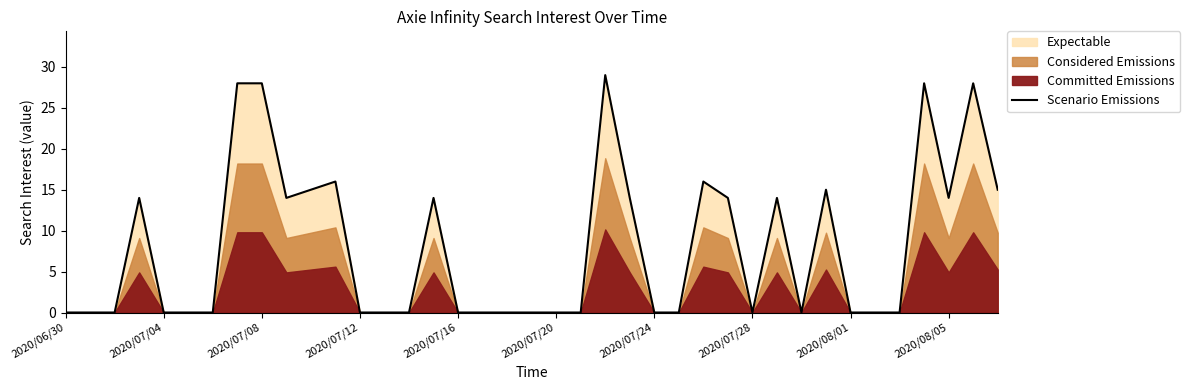

What is the maximum value for Scenario Emissions?

29